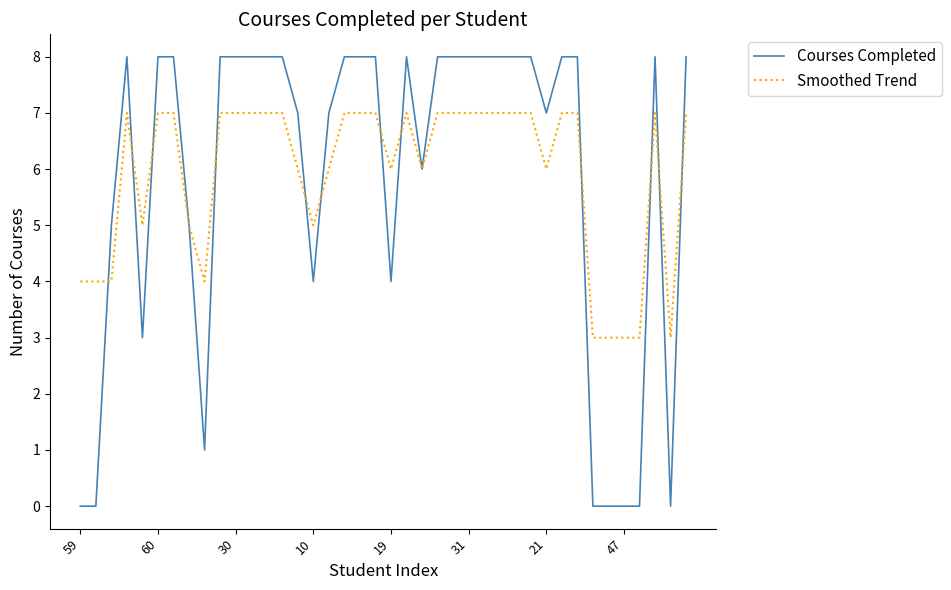

How many lines are shown in the chart?

2